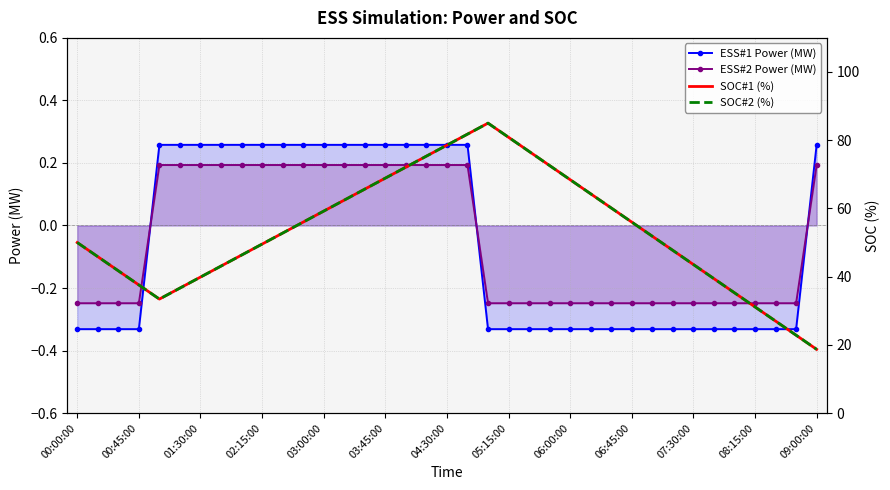

What is the lowest value of the SOC#2 (%) series?

18.7